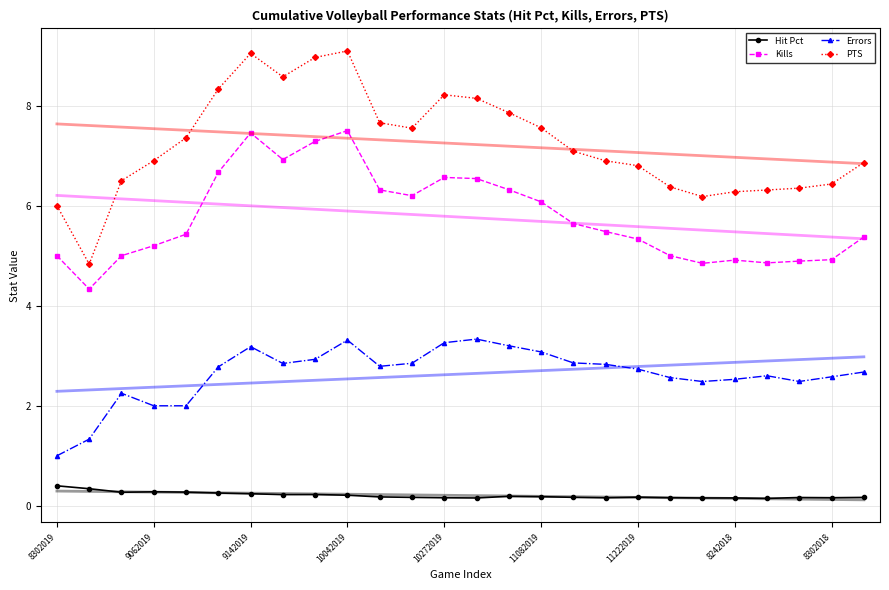

How many lines are shown in the chart?

4